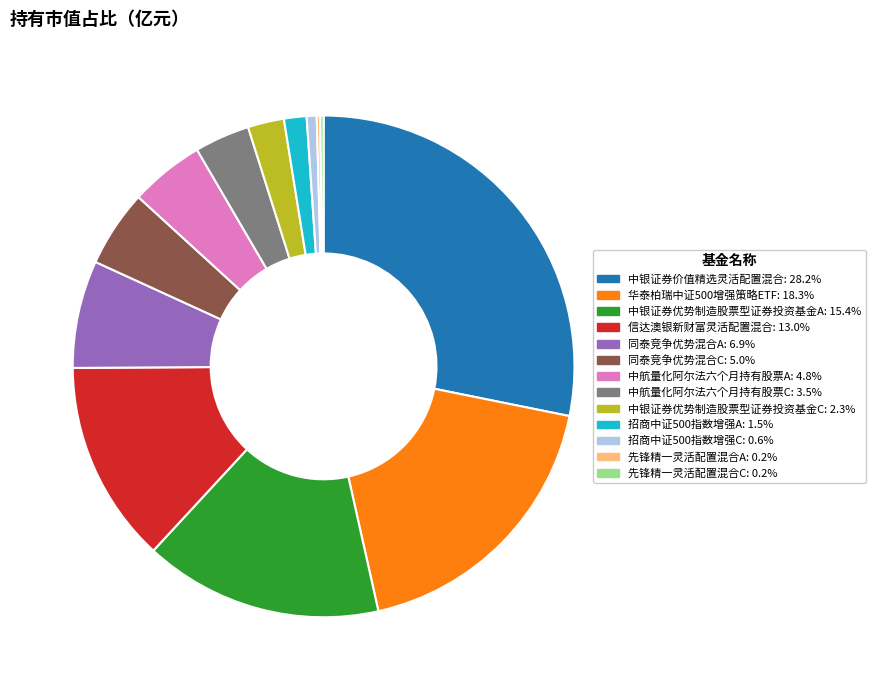

Which slice is the largest?

中银证券价值精选灵活配置混合